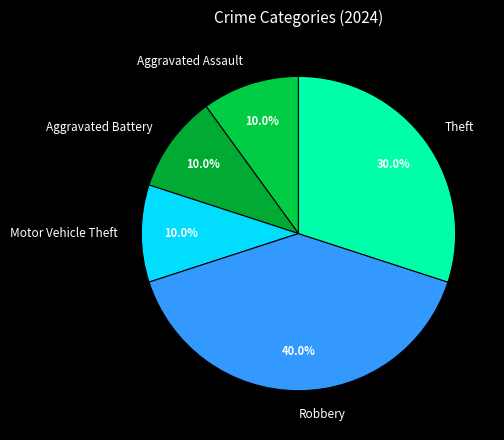

Count the number of slices in the pie.

5